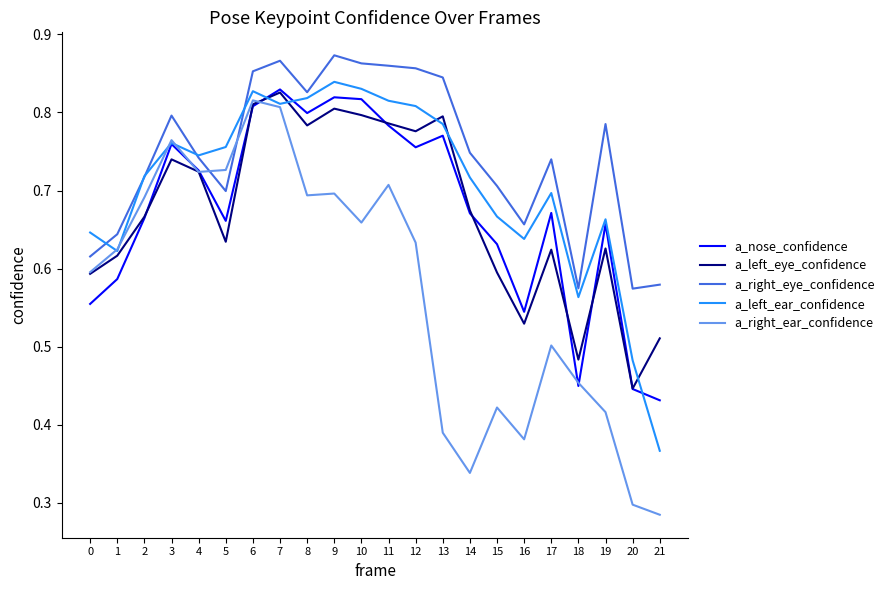

Which series has the largest range (max minus min)?

a_right_ear_confidence